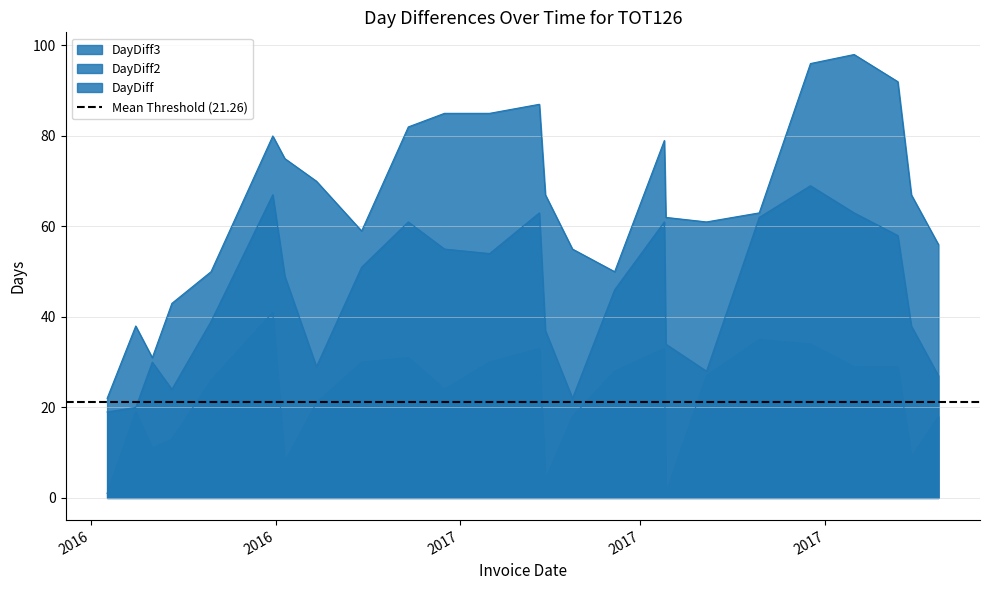

What position from the right is 2016-10-28?

17